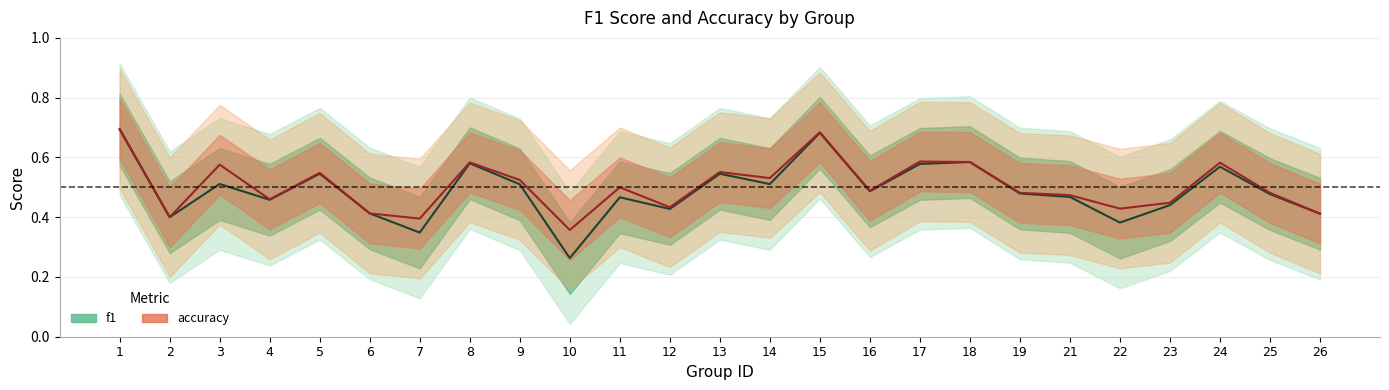

What is the value of the accuracy point at the 5th from the left?

0.5